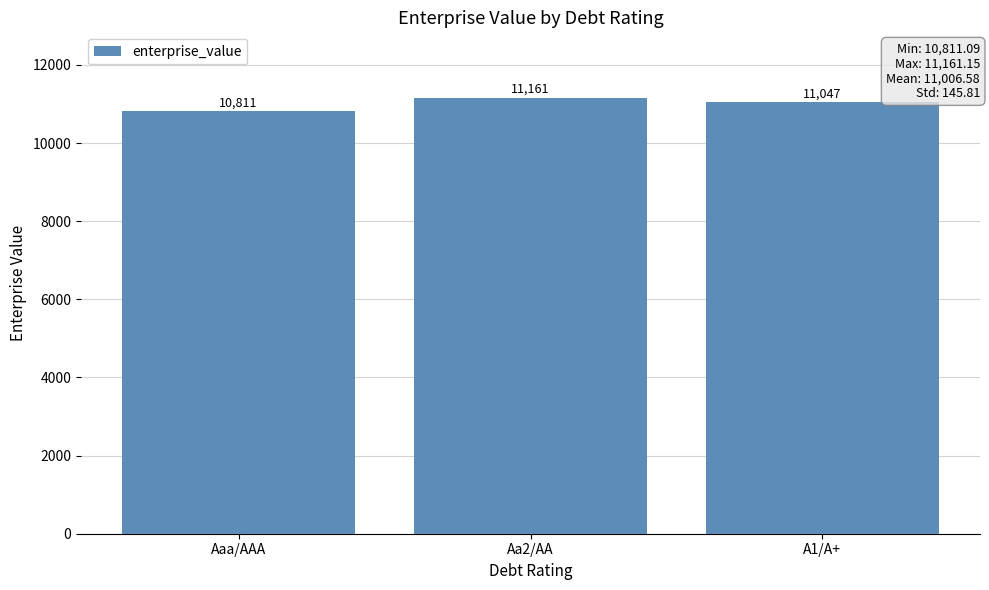

What is the approximate value at Aaa/AAA?

10811.1